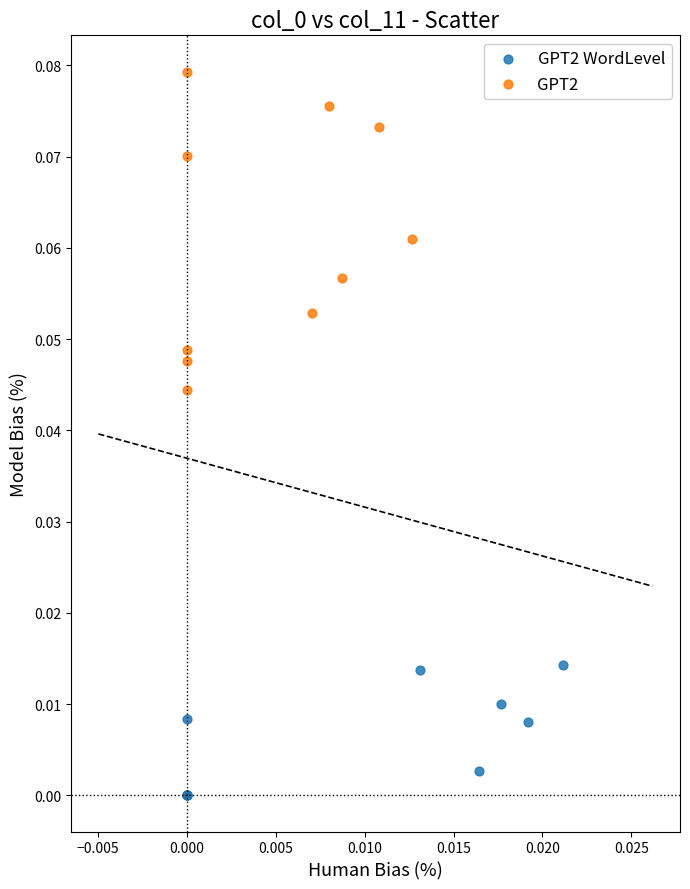

What are all the series names shown in the legend?

GPT2 WordLevel, GPT2